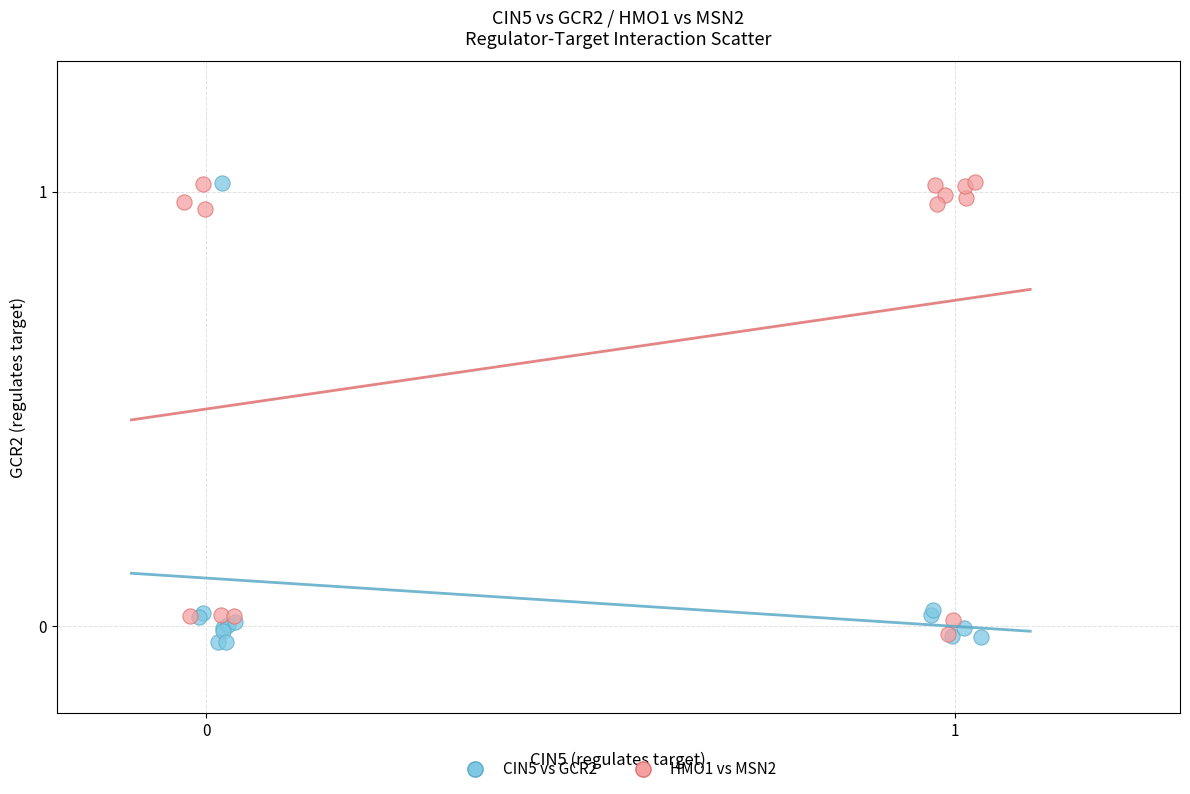

Which series has the largest Y range (max minus min)?

CIN5 vs GCR2